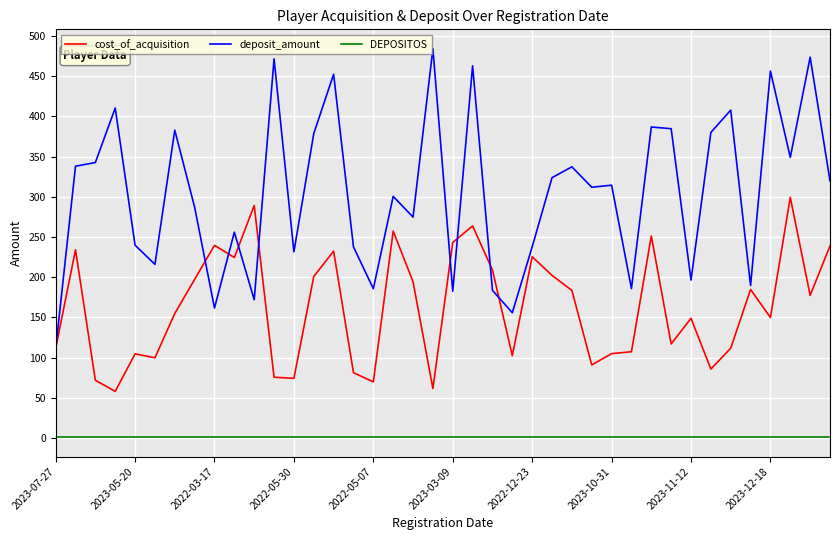

True or false: deposit_amount and DEPOSITOS intersect in this chart.

False